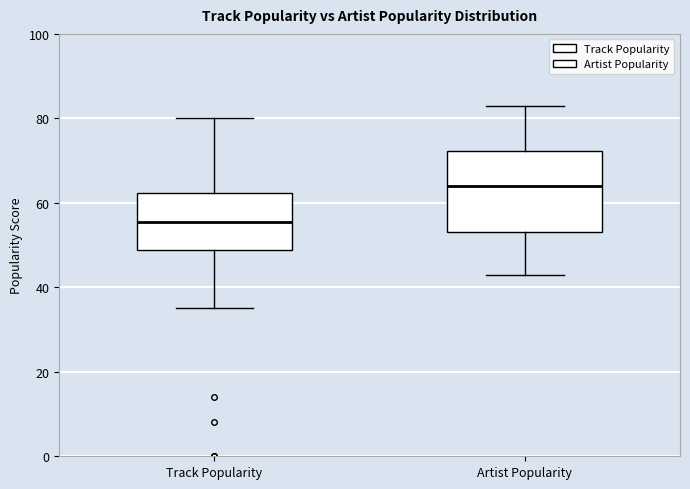

Reading left to right, read every box against the y-axis: the position of its median line, the range the box covers, and the ends of its whiskers. The values are not printed on the chart, so give them approximately, as read against the axis.

Track Popularity: median 56, box 48 to 62, whiskers 36 to 80
Artist Popularity: median 64, box 54 to 72, whiskers 44 to 84